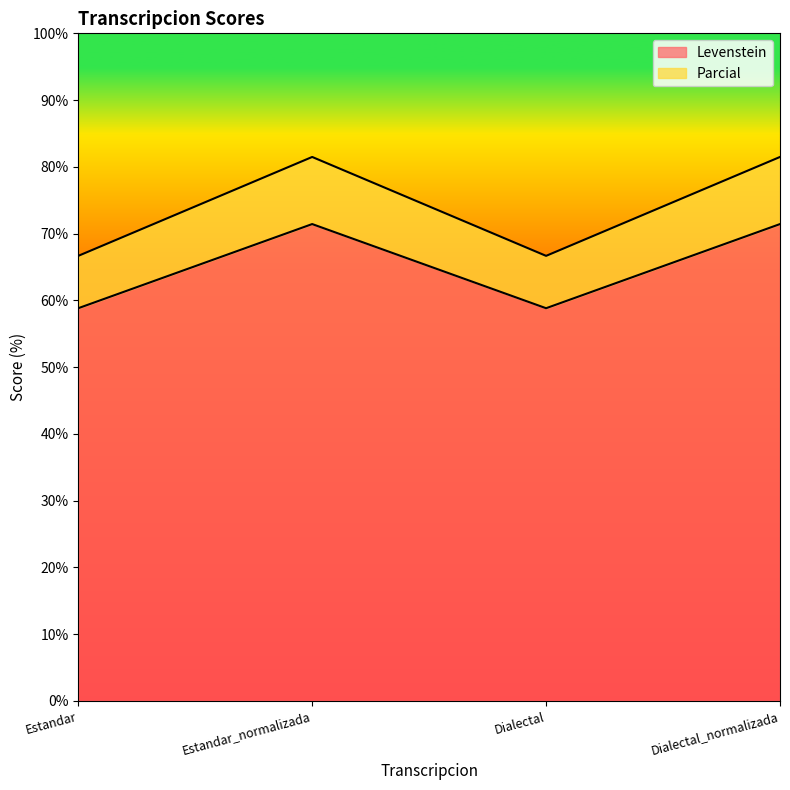

What value does the Parcial series have at Dialectal?

66.7